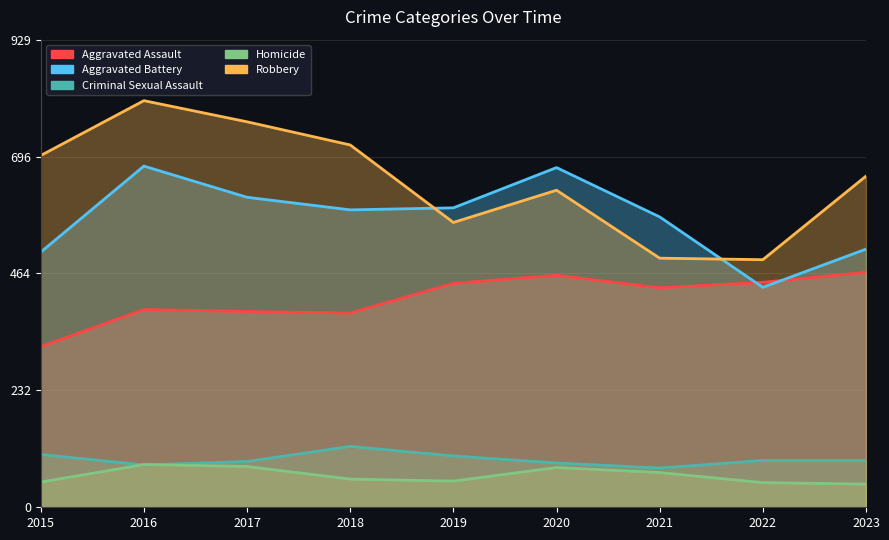

The value of Robbery at 2017 is 373. True or false?

False